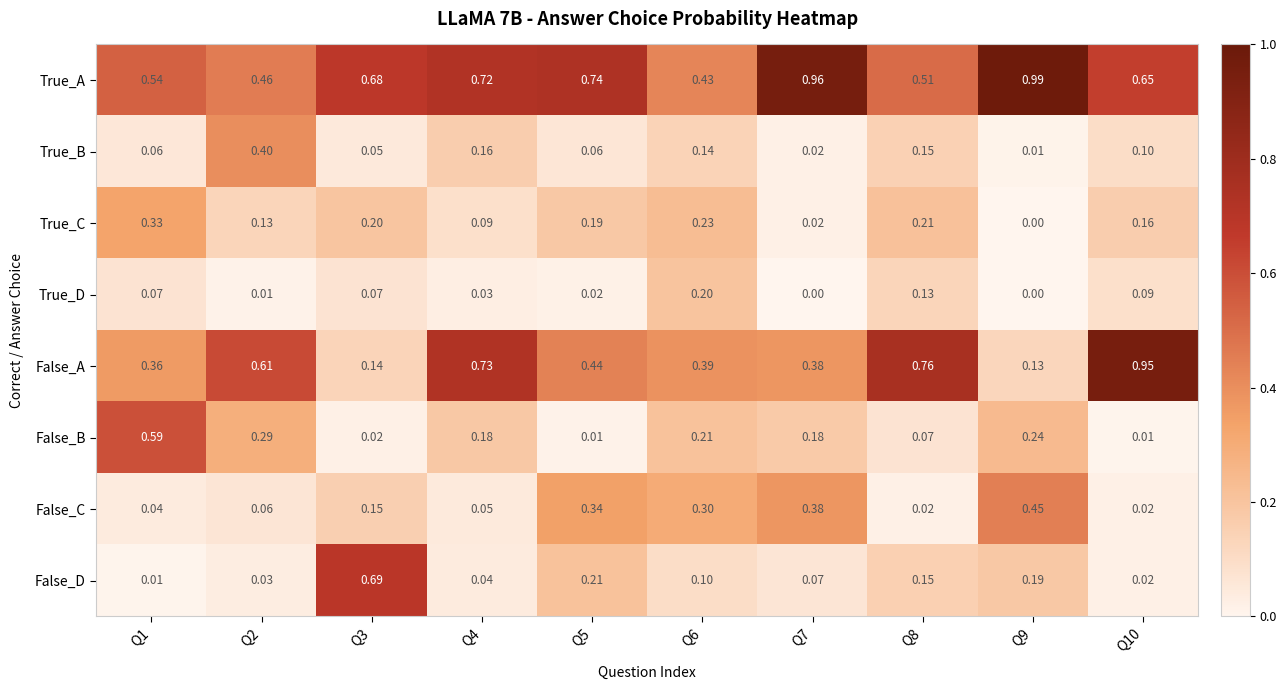

Which series has the largest total across all categories?

True_A